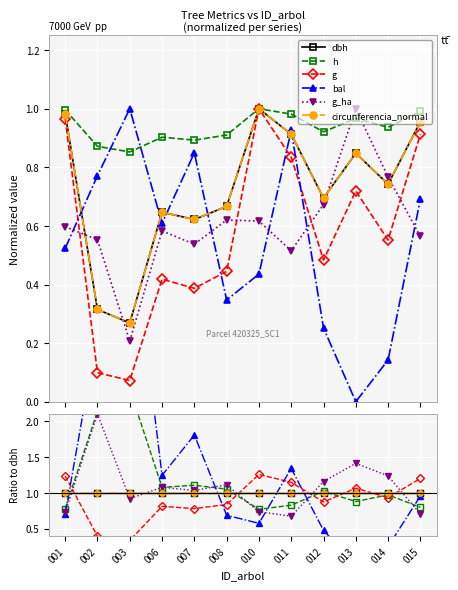

What are all the series names shown in the legend?

dbh, h, g, bal, g_ha, circunferencia_normal